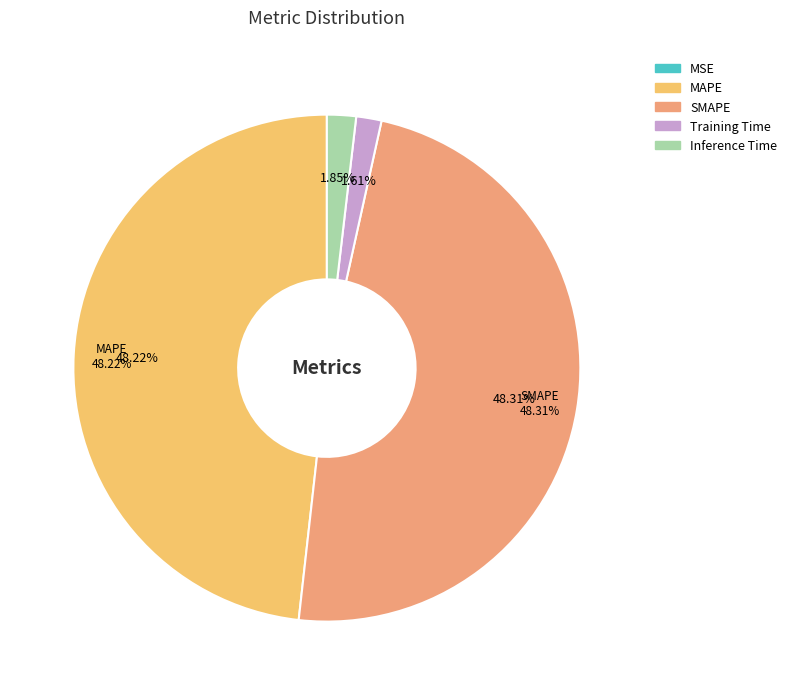

Does Training Time account for over 50% of the chart?

No